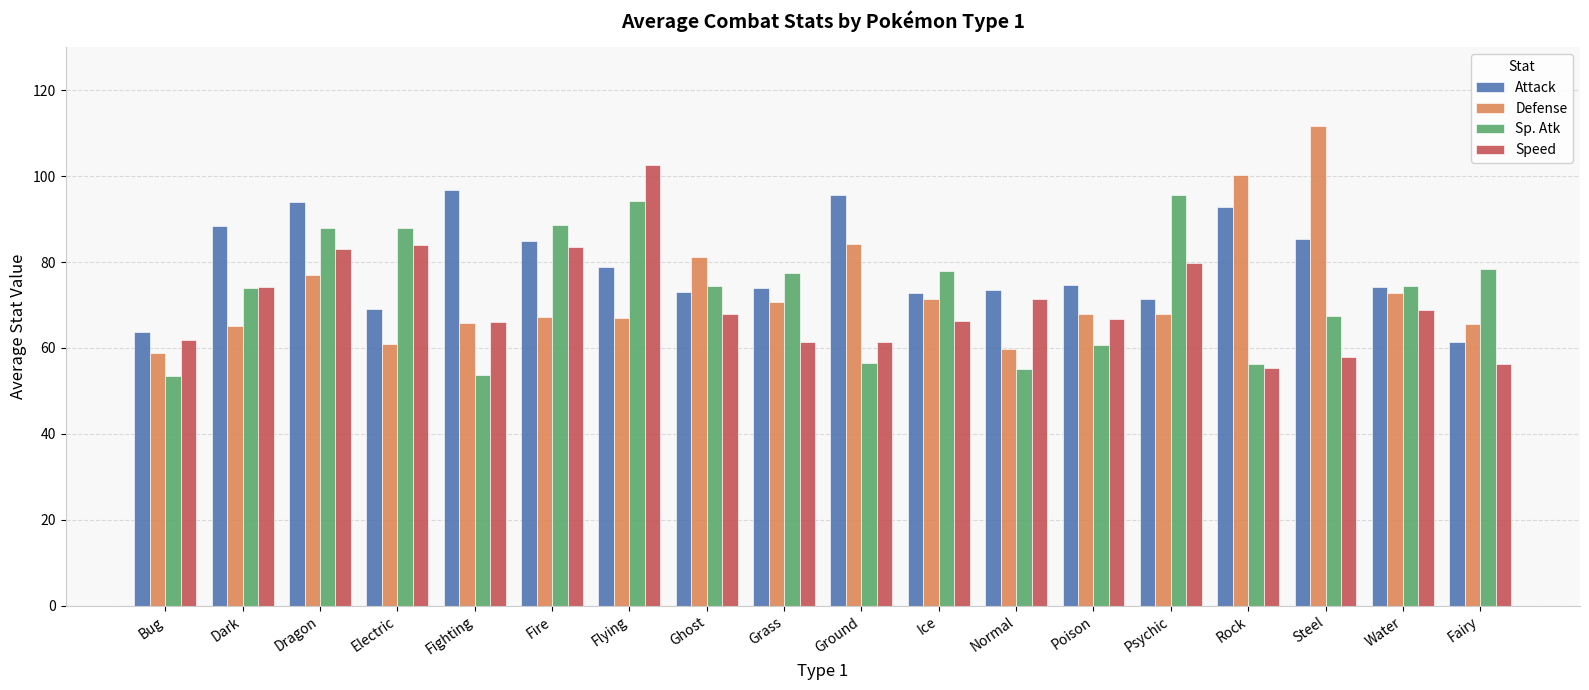

At which label does Speed first exceed 68?

Dark